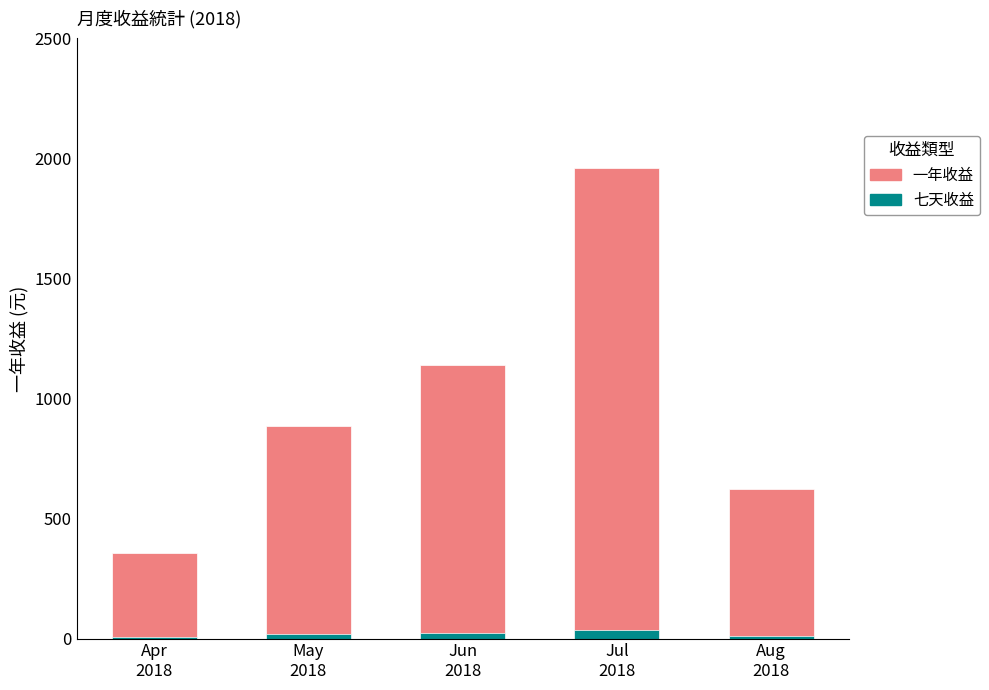

Reading left to right, what are all the values shown in this chart?

一年收益: 358.2	885.3	1138.8	1960.5	624.3
七天收益: 6.9	17.0	21.8	37.6	12.0